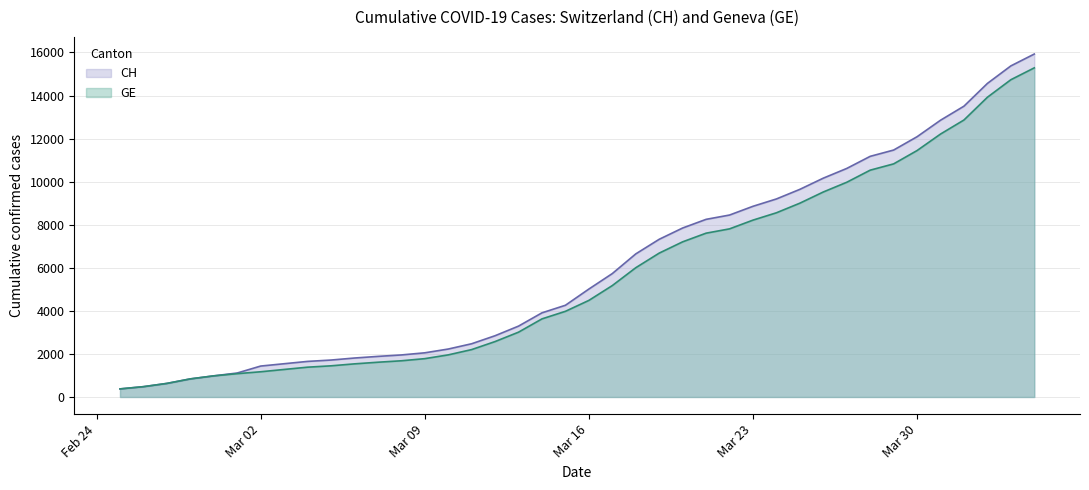

True or false: CH has more than 2 points higher than both neighbors.

False